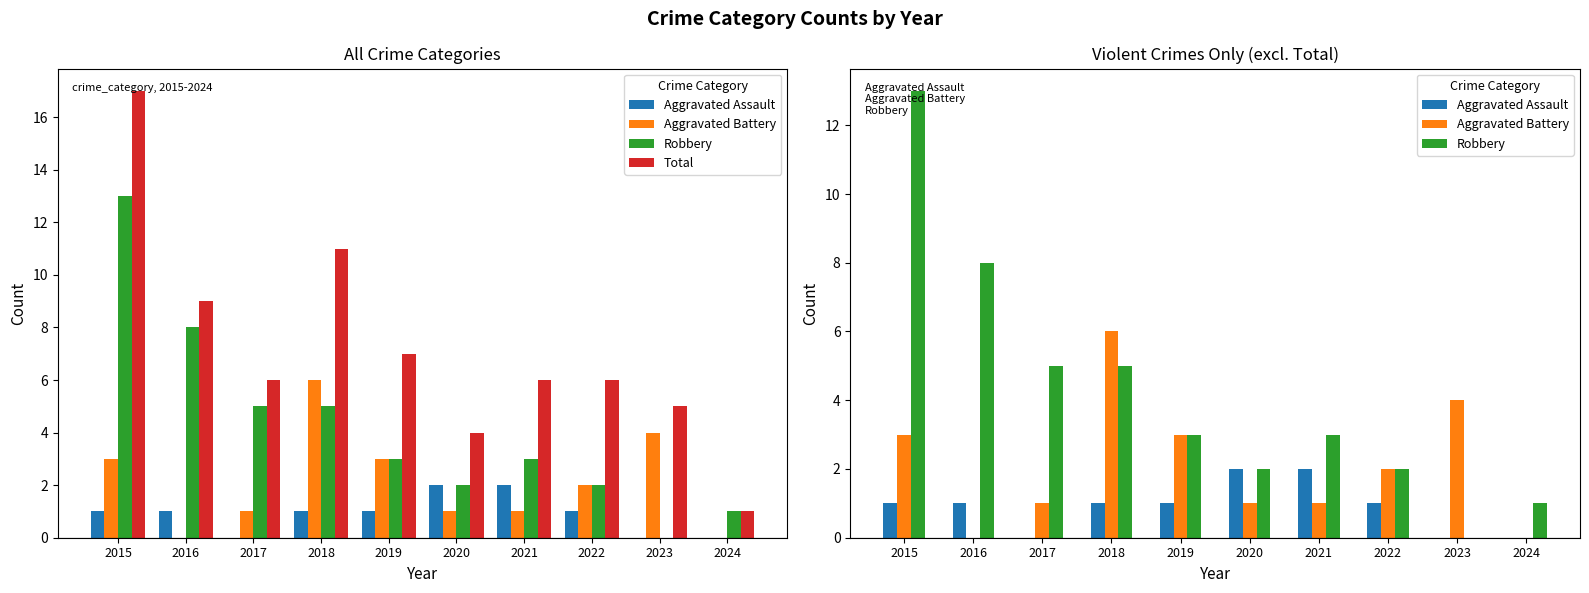

How many Aggravated Battery values are between 1 and 3?

6